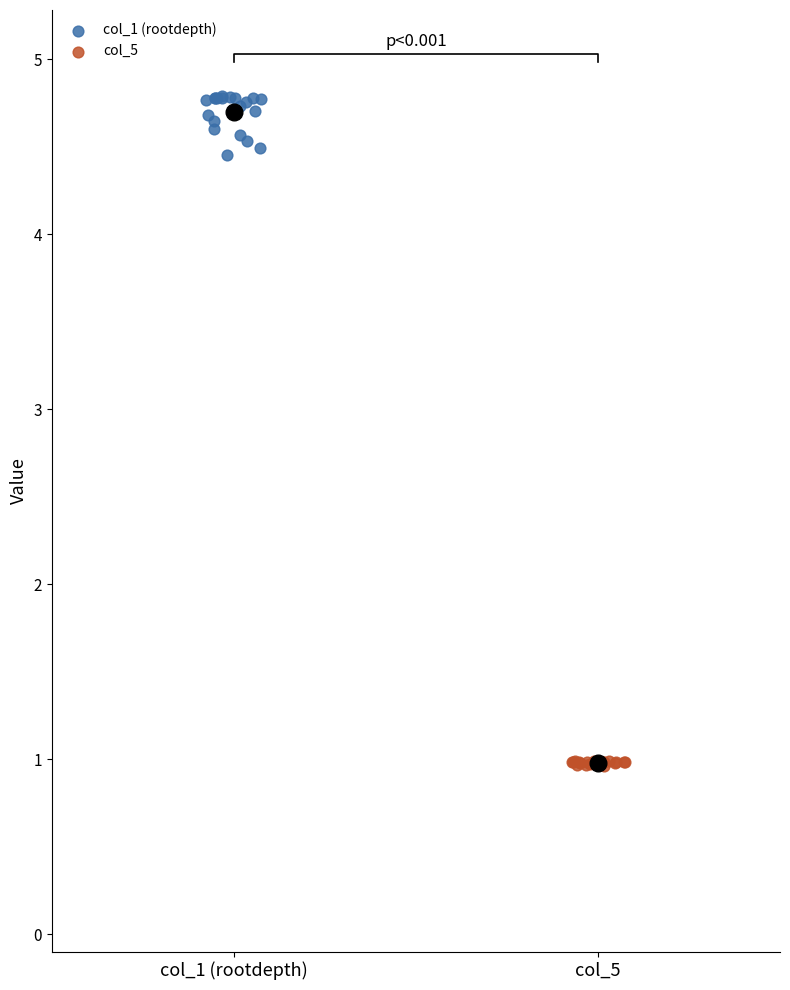

Which series has the widest spread of Y values?

col_1 (rootdepth)